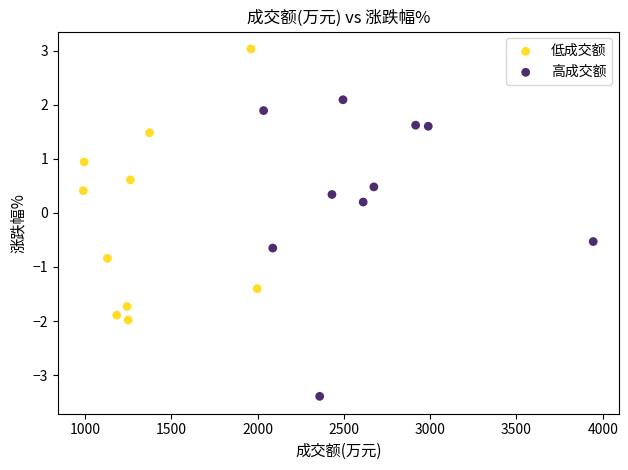

Which series contains the lowest Y value?

高成交额